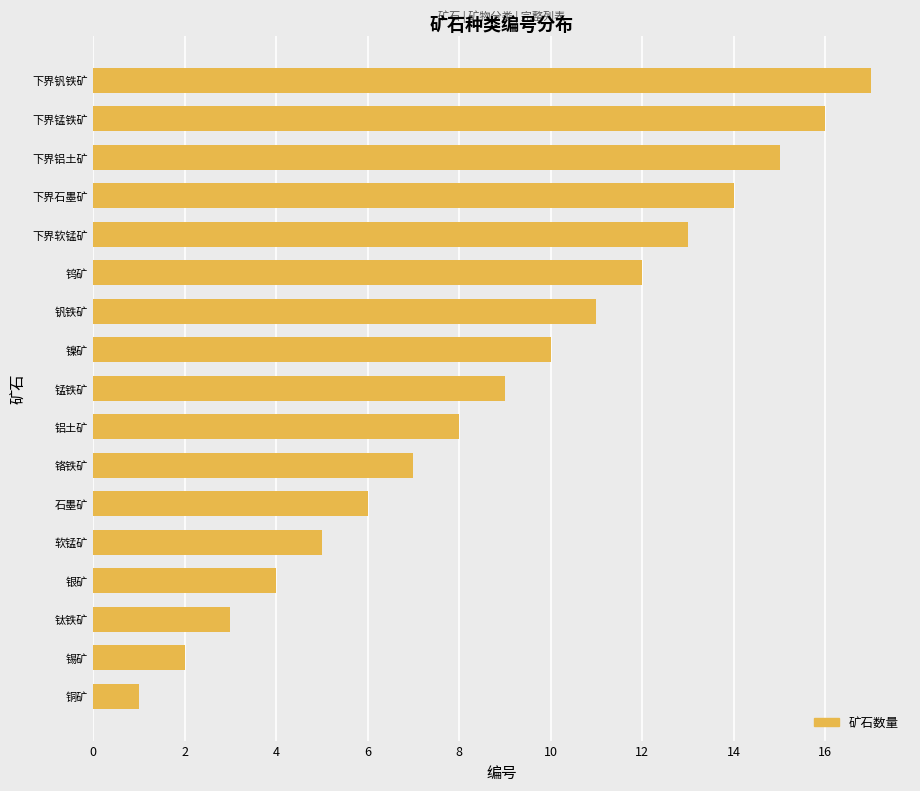

The chart shows a value of 17 at 下界钒铁矿. True or false?

True